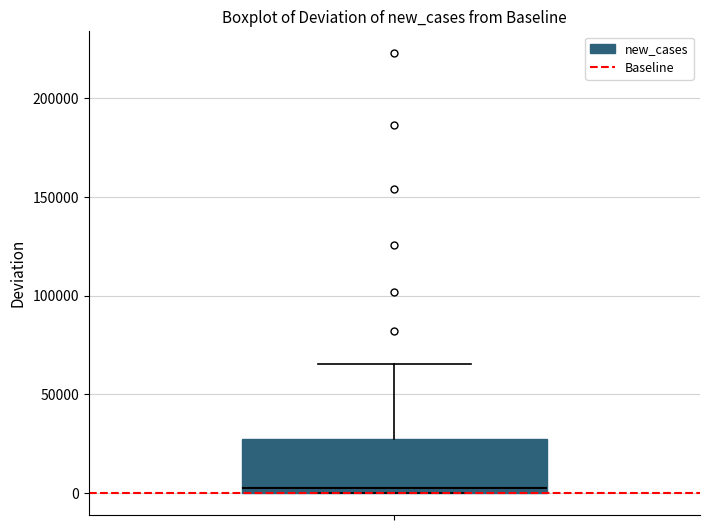

Read this box plot against the y-axis: the position of the median line, the range covered by the box, and the ends of both whiskers. The values are not printed on the chart, so give them approximately, as read against the axis.

median 5000, box 0 to 30000, whiskers 0 to 65000